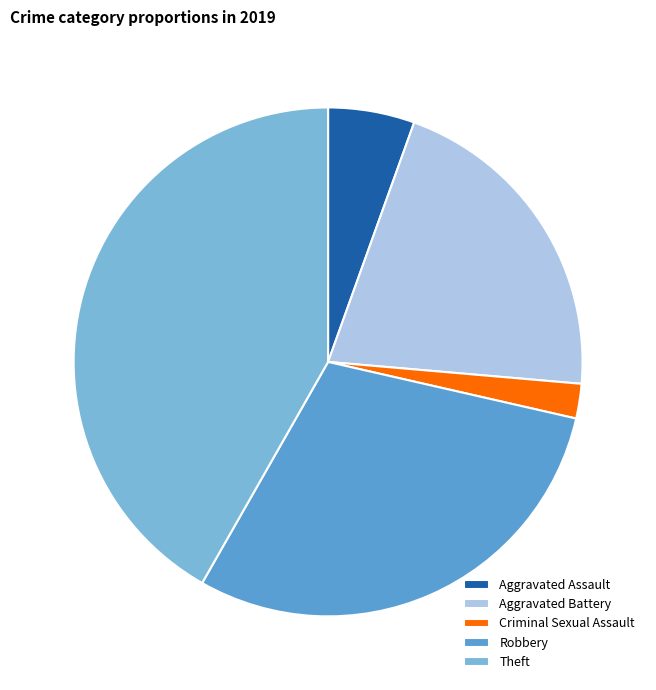

Does Aggravated Battery represent more than half of the total?

No